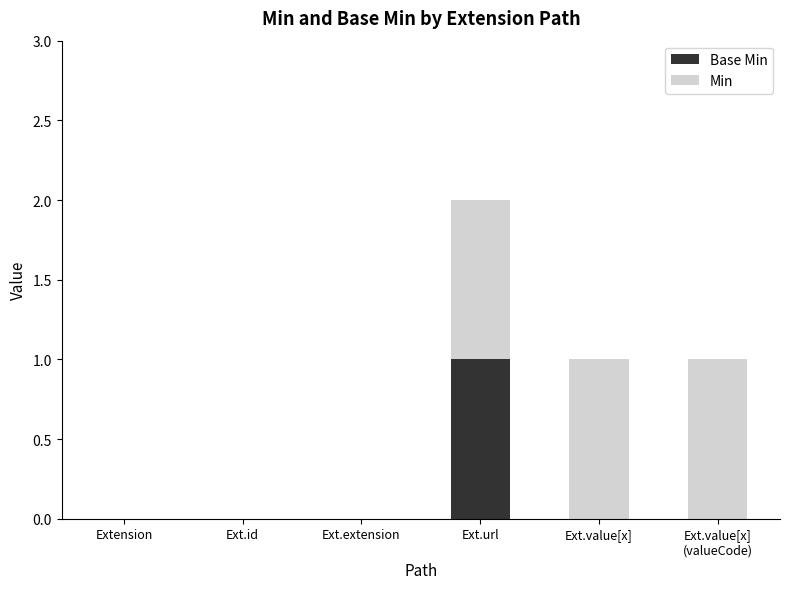

At which category is the sum across all series the highest?

Ext.url